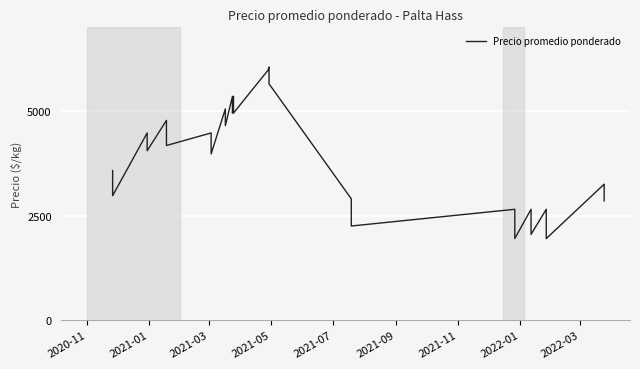

How many points are higher than both their immediate neighbors (excluding endpoints)?

11